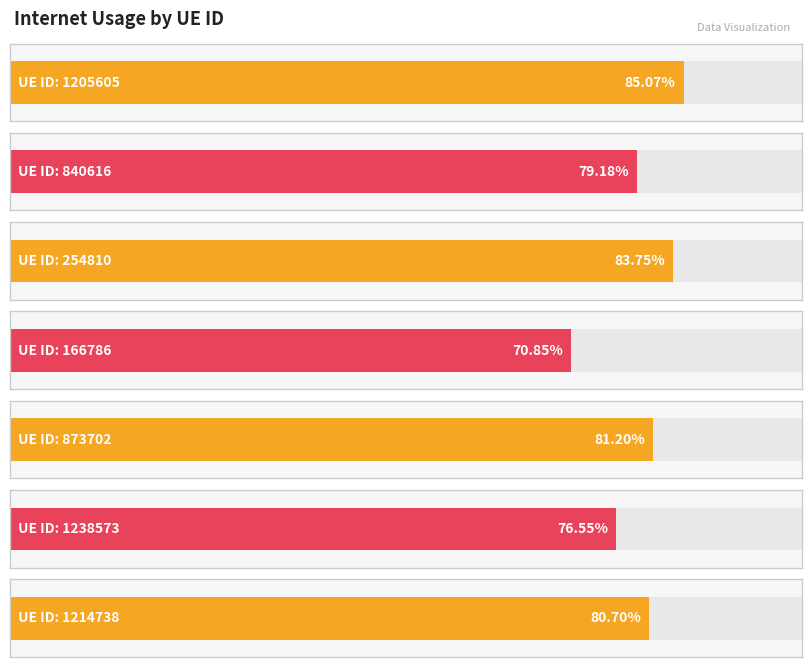

What is the value of the 5th bar from the left?

0.8